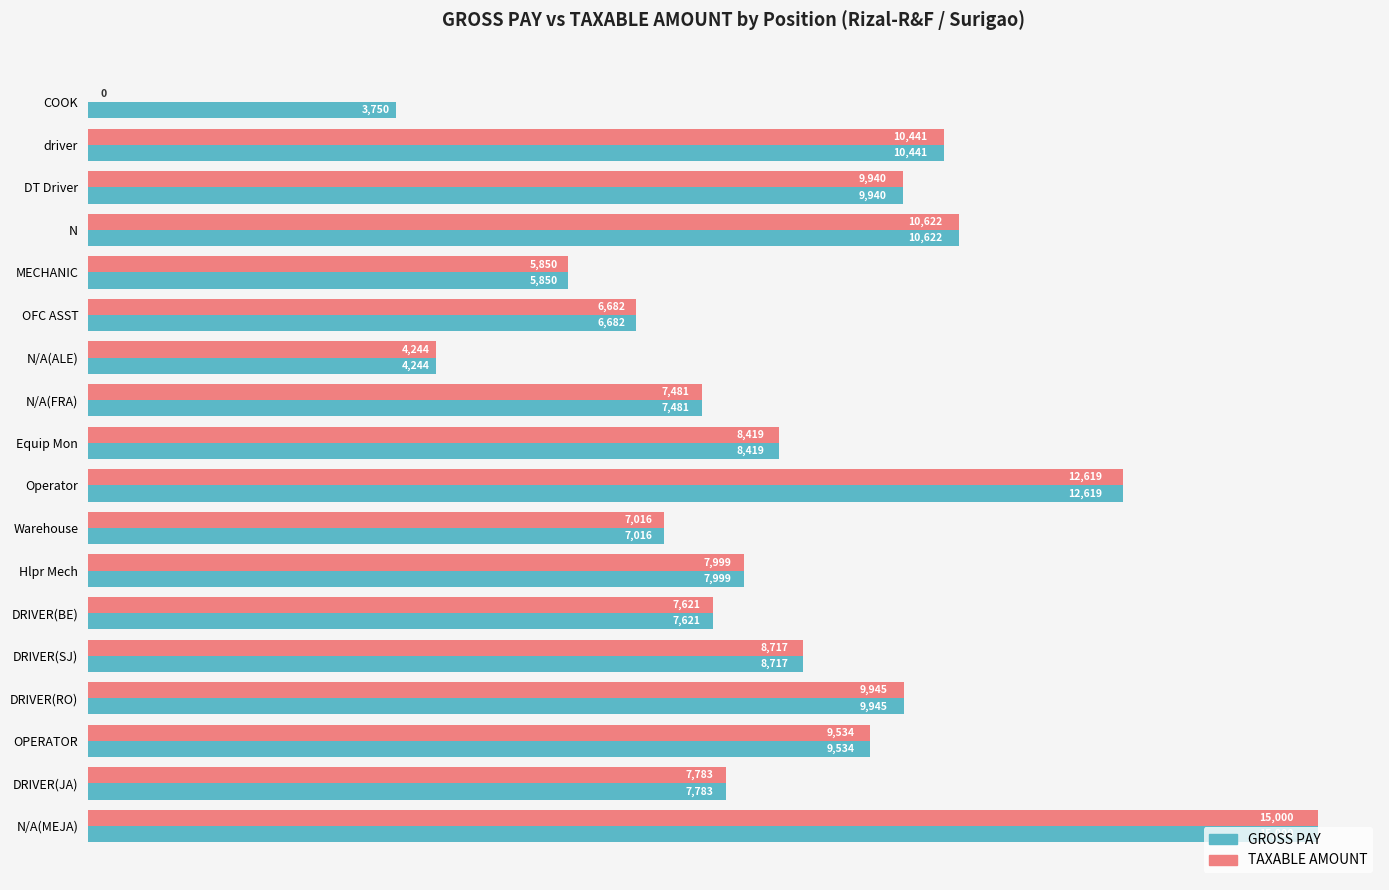

What is the sum of the GROSS PAY values at OFC ASST and N/A(FRA)?

14163.0